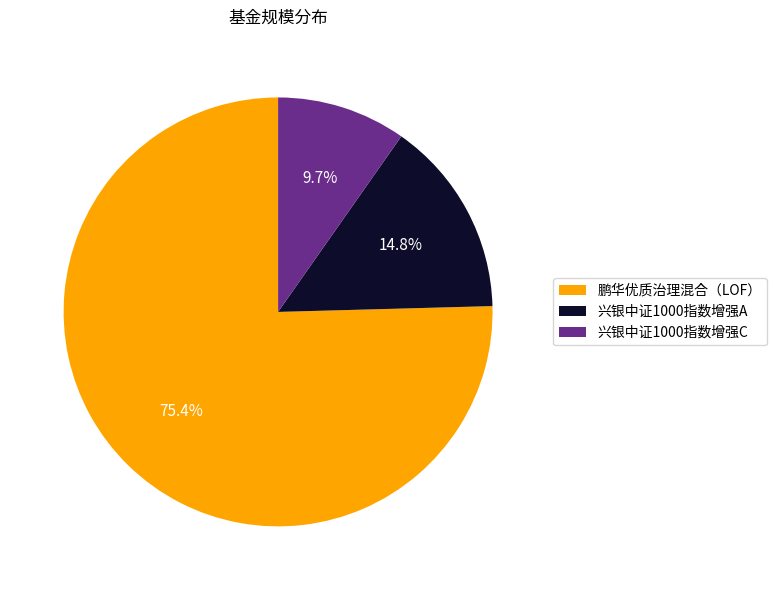

What percentage is the 鹏华优质治理混合（LOF） slice, to the nearest percent?

75%